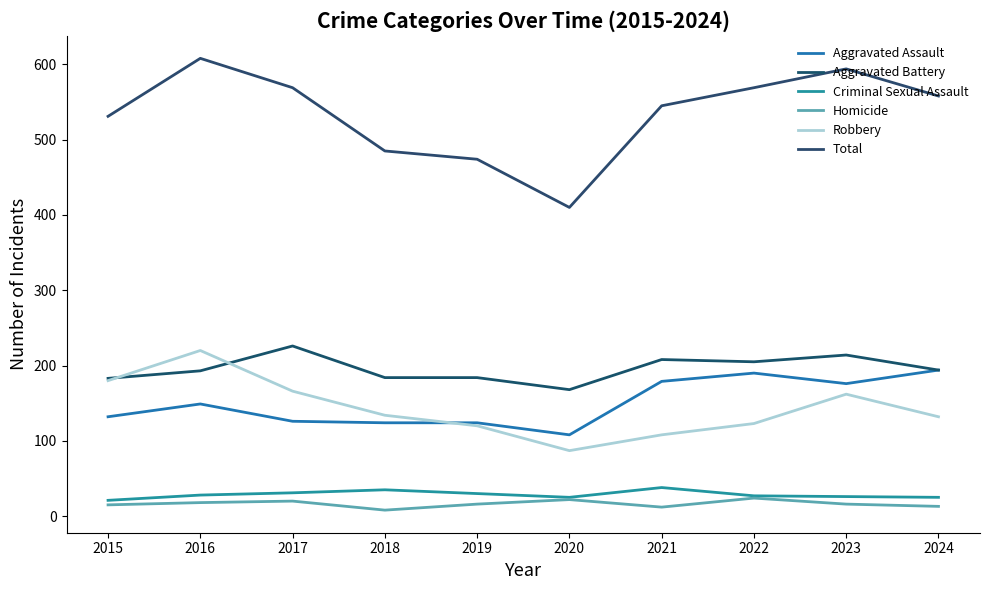

True or false: Aggravated Battery and Homicide cross at least once.

False